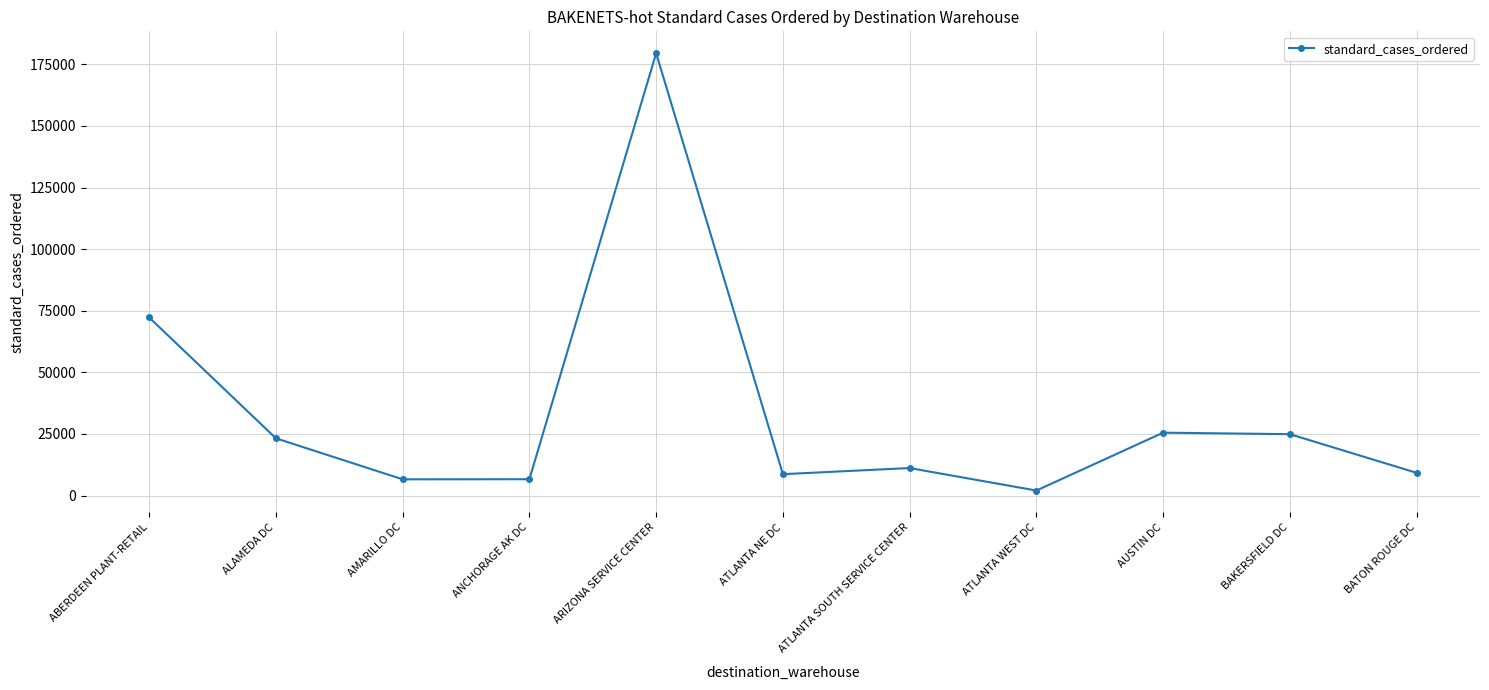

The value at ATLANTA SOUTH SERVICE CENTER is 11183.4. True or false?

True